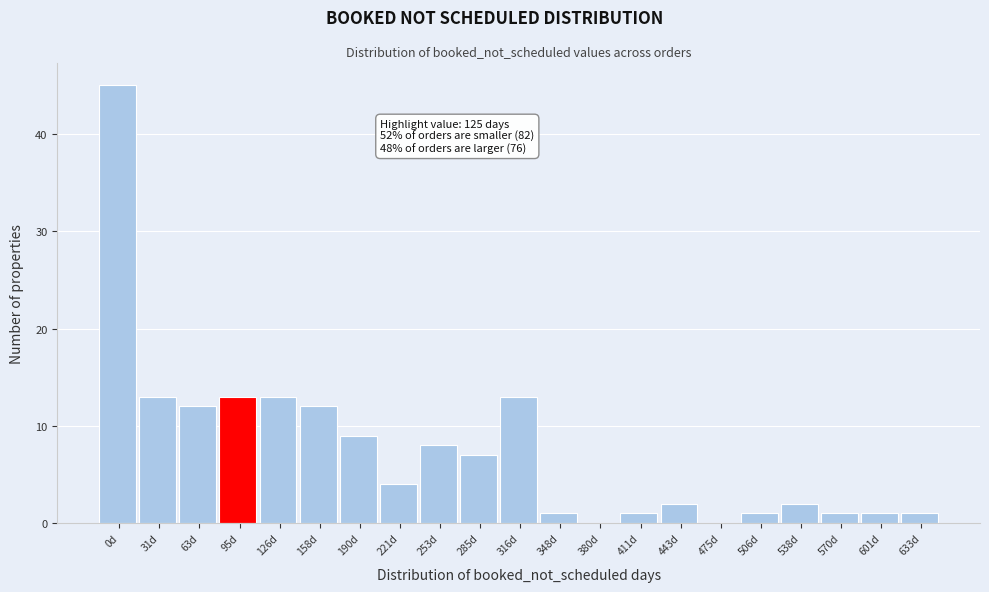

Reading left to right, list all the values displayed in this chart.

0d=45	31d=13	63d=12	95d=13	126d=13	158d=12	190d=9	221d=4	253d=8	285d=7	316d=13	348d=1	380d=0	411d=1	443d=2	475d=0	506d=1	538d=2	570d=1	601d=1	633d=1